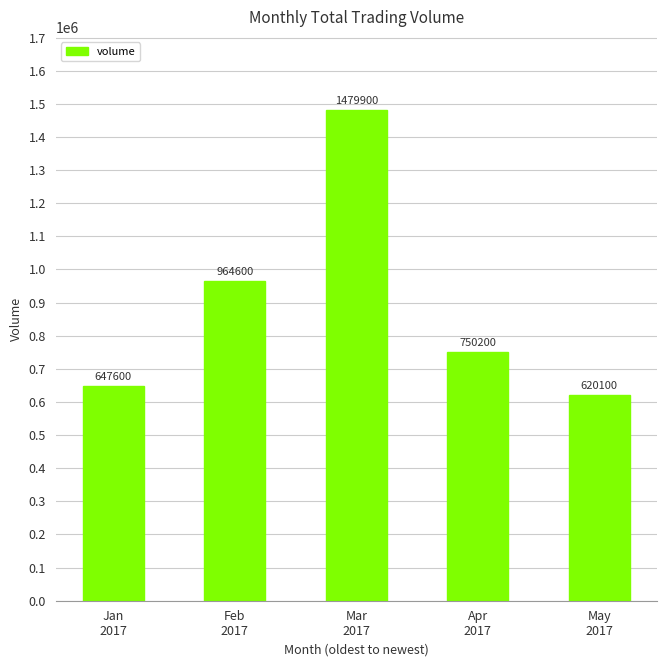

What is the label of the 4th bar from the left?

Apr
2017